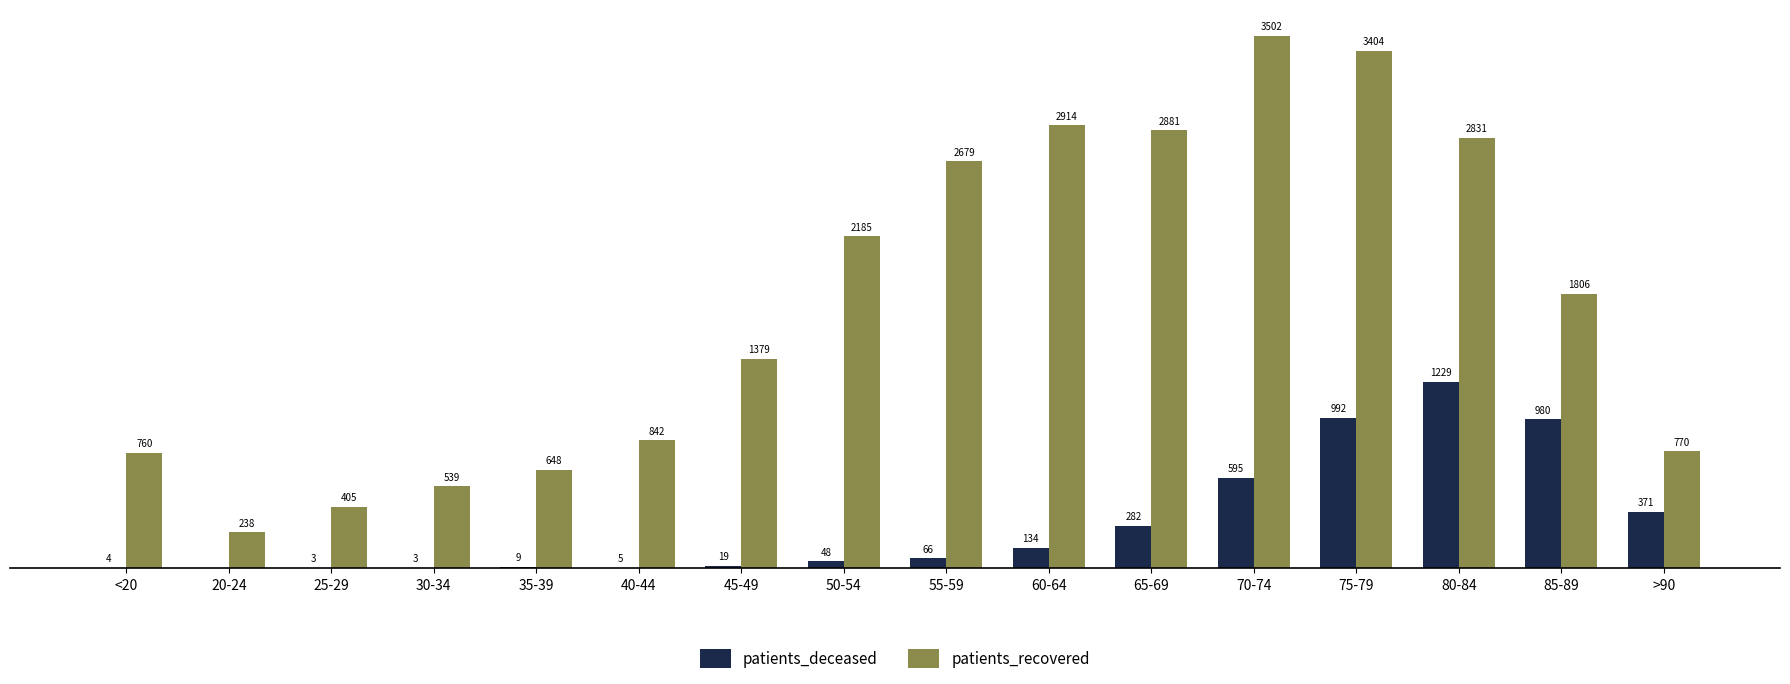

Between 30-34 and 80-84, which series saw the biggest shift?

patients_recovered